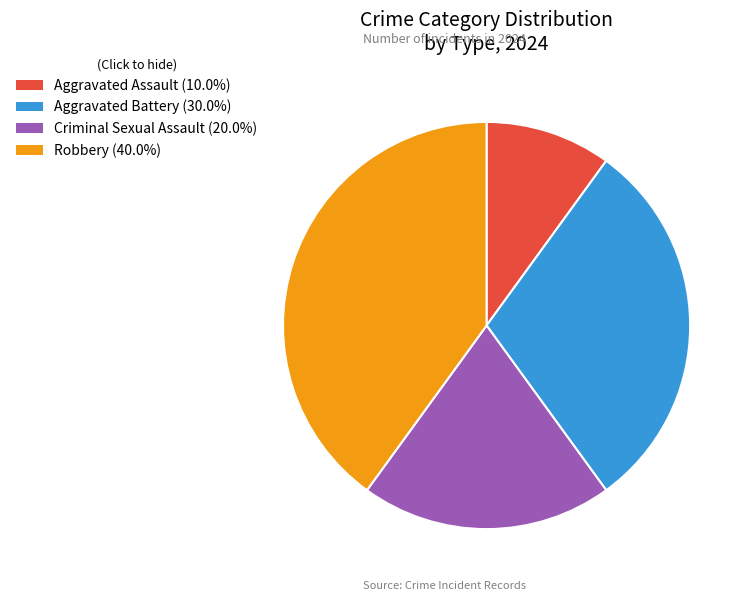

The Criminal Sexual Assault slice represents 20% of the pie. True or false?

True